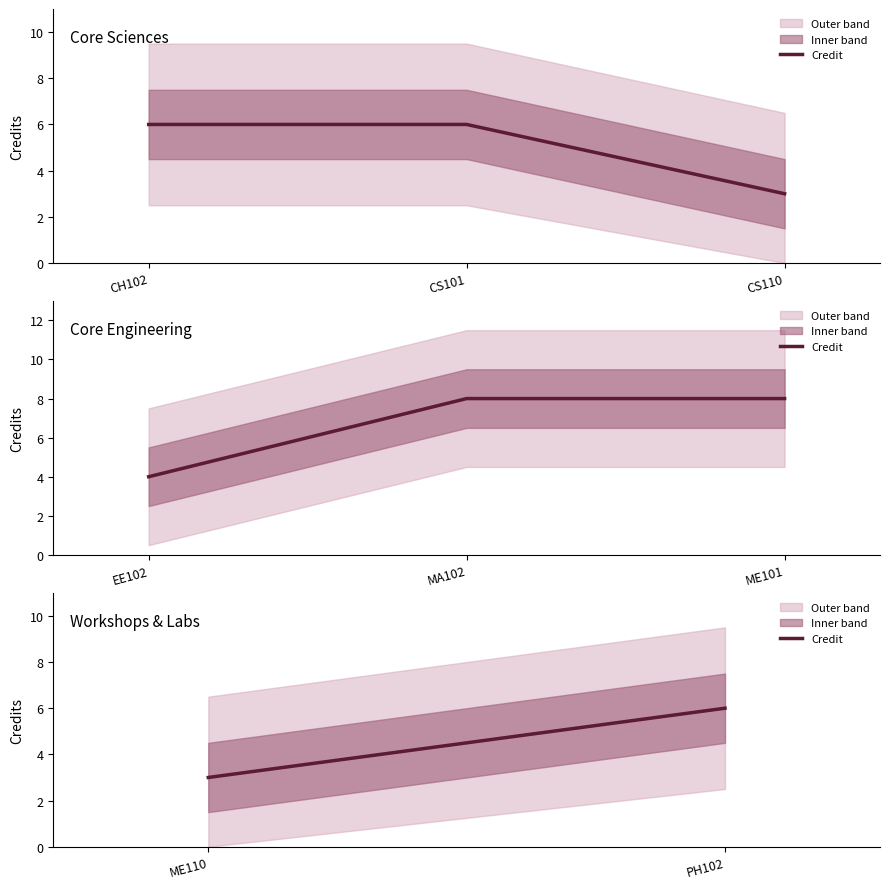

What is the smallest value displayed?

3